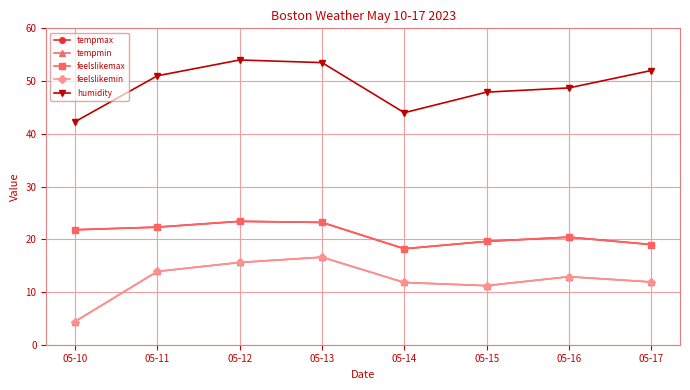

What are all the series names shown in the legend?

tempmax, tempmin, feelslikemax, feelslikemin, humidity